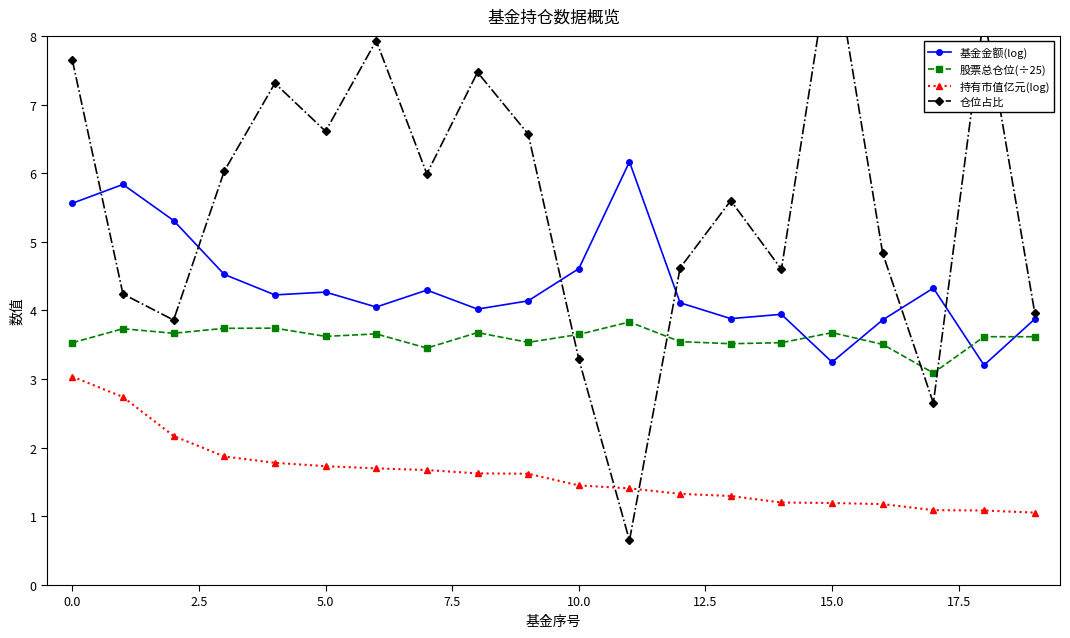

In 股票总仓位(÷25), how many points are lower than both neighbors (excluding endpoints)?

6